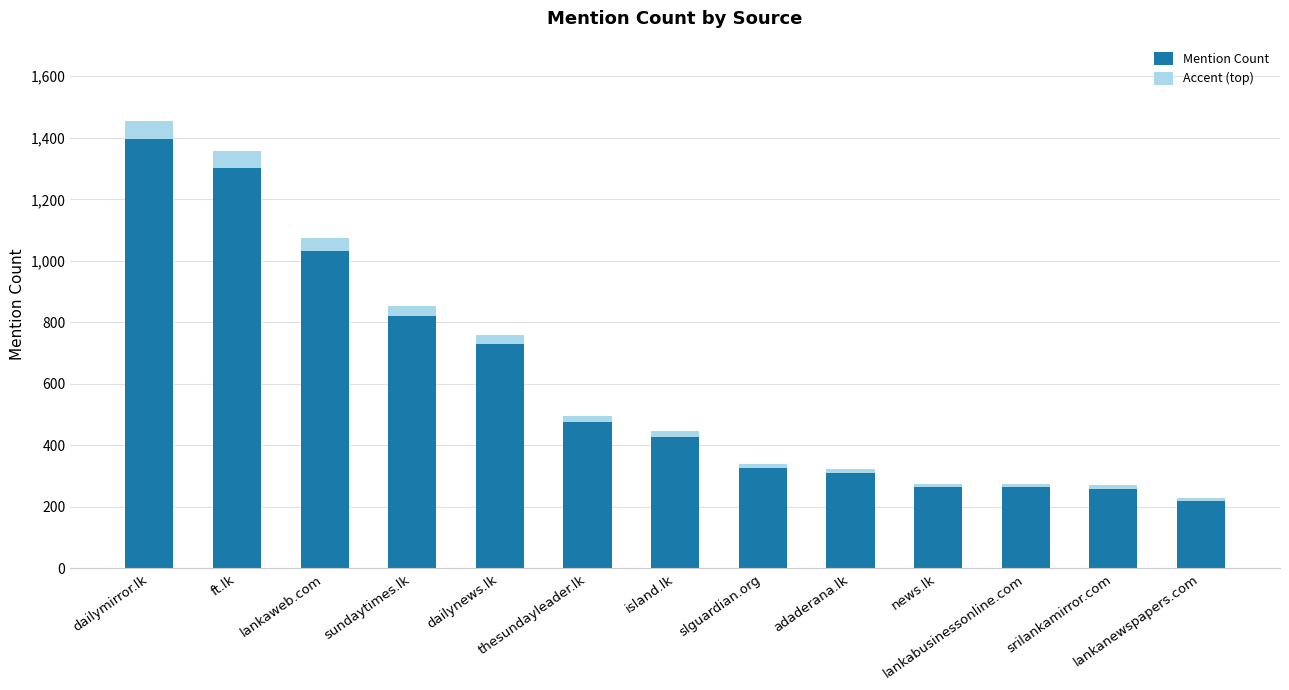

How many data points in Mention Count are less than 428?

6